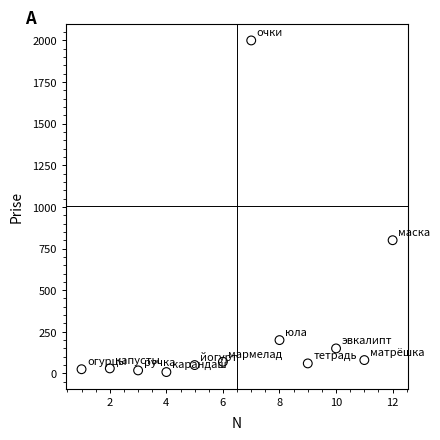

What Y value in the scatter plot is closest to 1004?

800